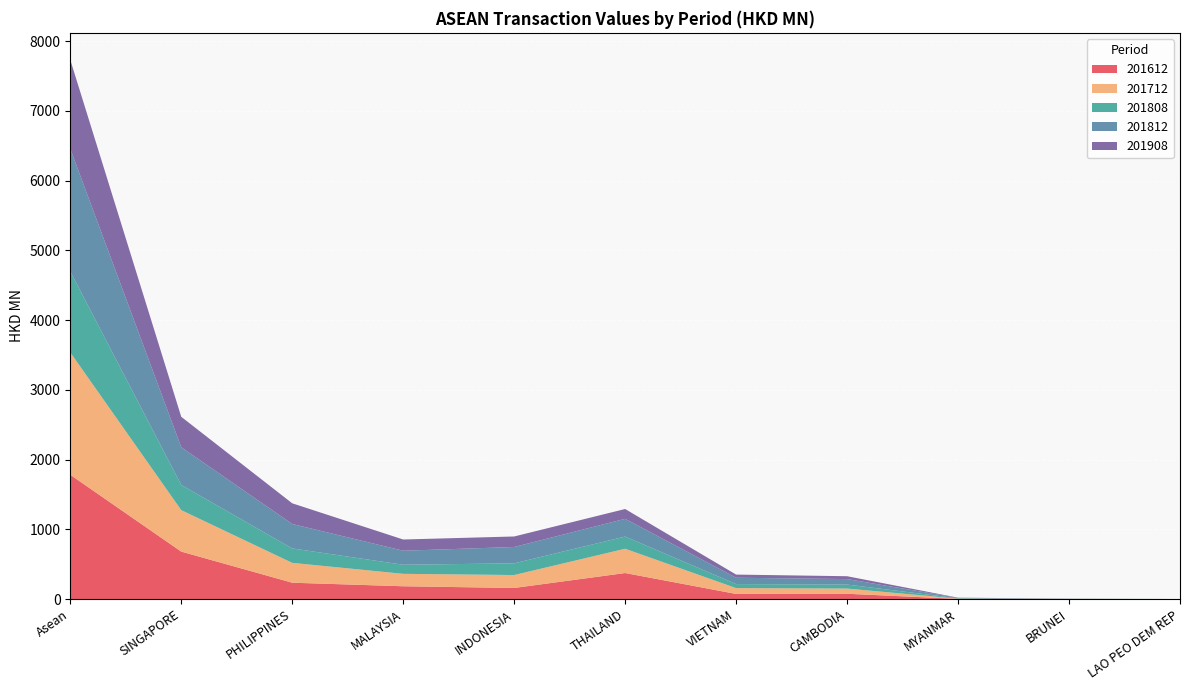

Reading right to left, what are all the values shown in this chart?

201612: LAO PEO DEM REP=0.1	BRUNEI=1.0	MYANMAR=2.3	CAMBODIA=75.7	VIETNAM=73.1	THAILAND=372.9	INDONESIA=158.9	MALAYSIA=183.4	PHILIPPINES=234.3	SINGAPORE=680.2	Asean=1781.7
201712: LAO PEO DEM REP=0.1	BRUNEI=1.2	MYANMAR=3.3	CAMBODIA=74.8	VIETNAM=83.7	THAILAND=348.3	INDONESIA=185.4	MALAYSIA=178.2	PHILIPPINES=284.6	SINGAPORE=594.6	Asean=1754.2
201808: LAO PEO DEM REP=0.0	BRUNEI=1.0	MYANMAR=4.8	CAMBODIA=57.1	VIETNAM=57.7	THAILAND=174.4	INDONESIA=167.4	MALAYSIA=130.2	PHILIPPINES=206.8	SINGAPORE=361.1	Asean=1160.5
201812: LAO PEO DEM REP=0.1	BRUNEI=2.0	MYANMAR=6.2	CAMBODIA=78.7	VIETNAM=91.2	THAILAND=254.6	INDONESIA=234.7	MALAYSIA=200.9	PHILIPPINES=350.6	SINGAPORE=540.3	Asean=1759.3
201908: LAO PEO DEM REP=0.0	BRUNEI=0.5	MYANMAR=3.1	CAMBODIA=41.0	VIETNAM=45.1	THAILAND=140.6	INDONESIA=150.6	MALAYSIA=161.0	PHILIPPINES=296.4	SINGAPORE=436.9	Asean=1275.2